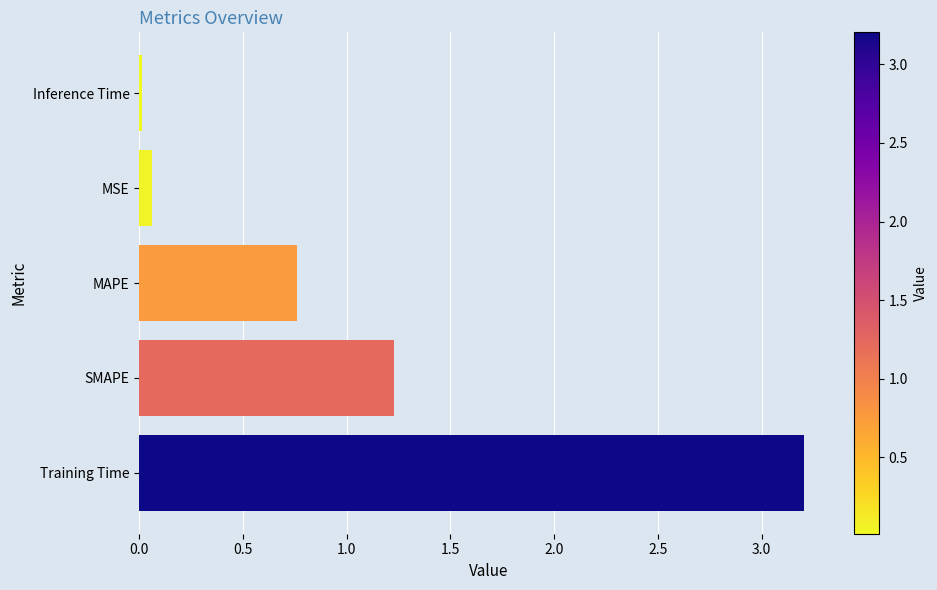

What value does the data have at SMAPE?

1.2